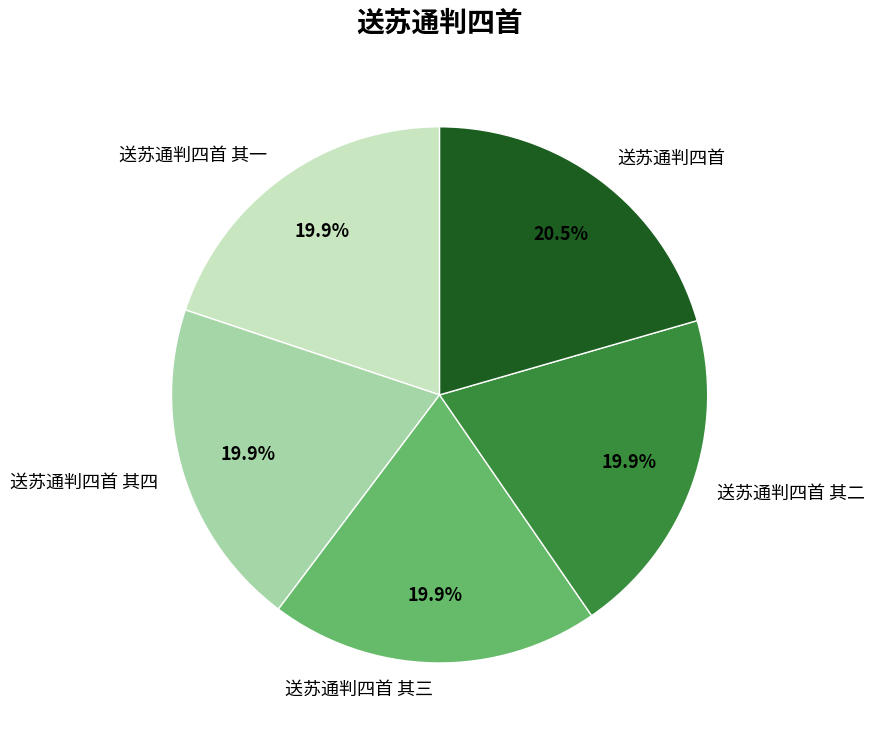

Is there any slice that represents more than half of the pie?

No